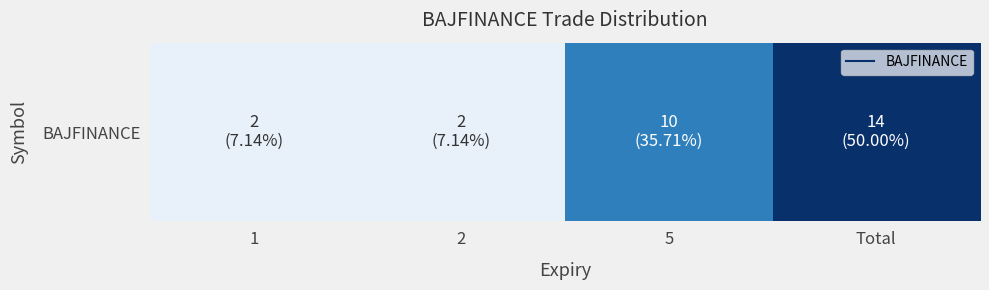

What is the difference between the values at Total and 1?

12